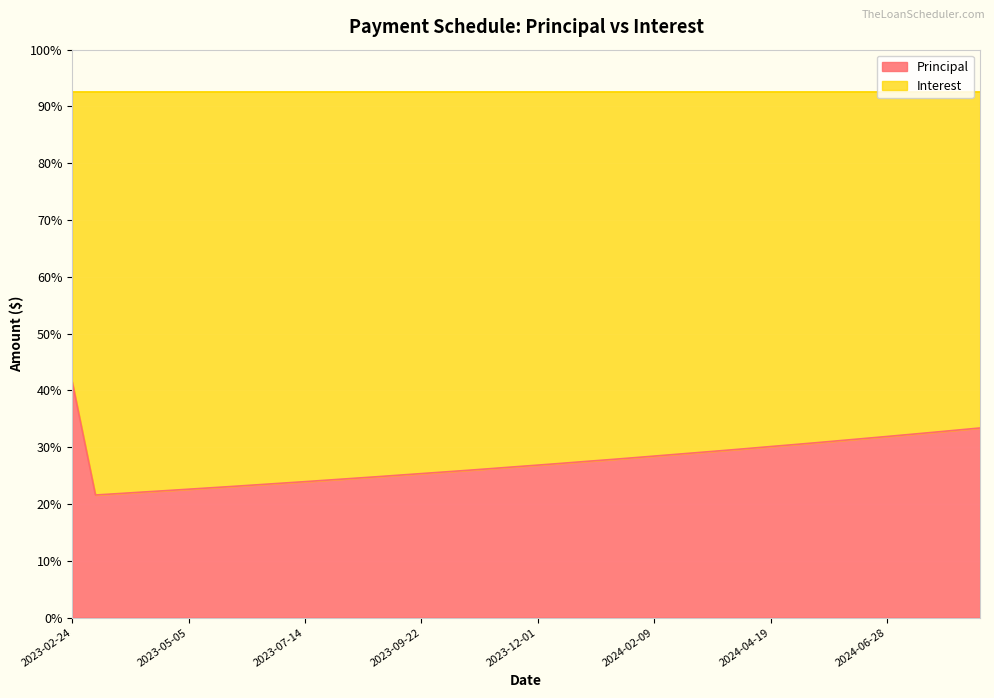

Which has a higher value, 2023-05-19 or 2023-07-14?

2023-07-14